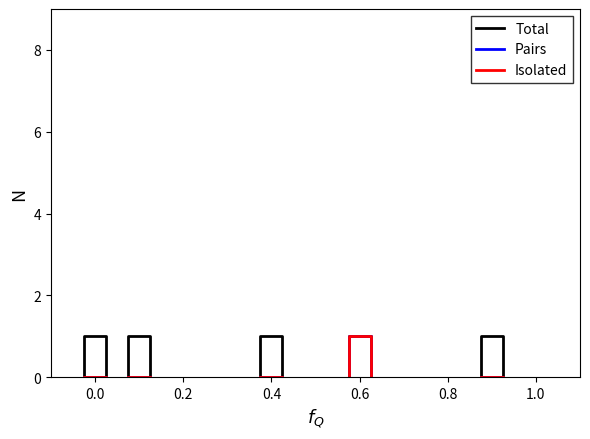

Is the value of Pairs at 0.0 greater than the value of Total at 0.2?

No